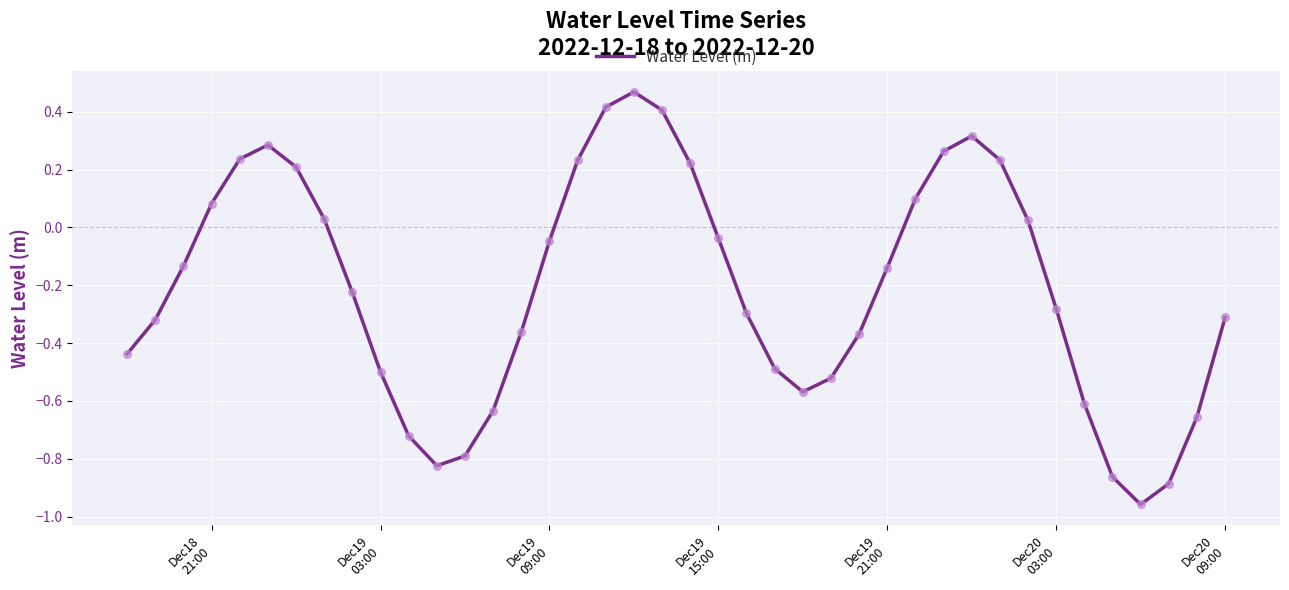

What is the difference between the maximum and minimum values?

1.4